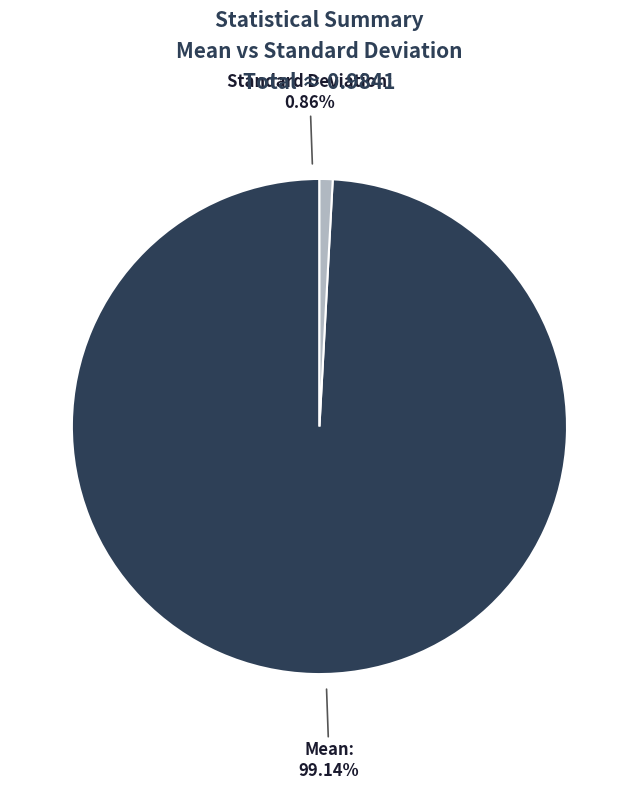

What is the majority slice?

Mean